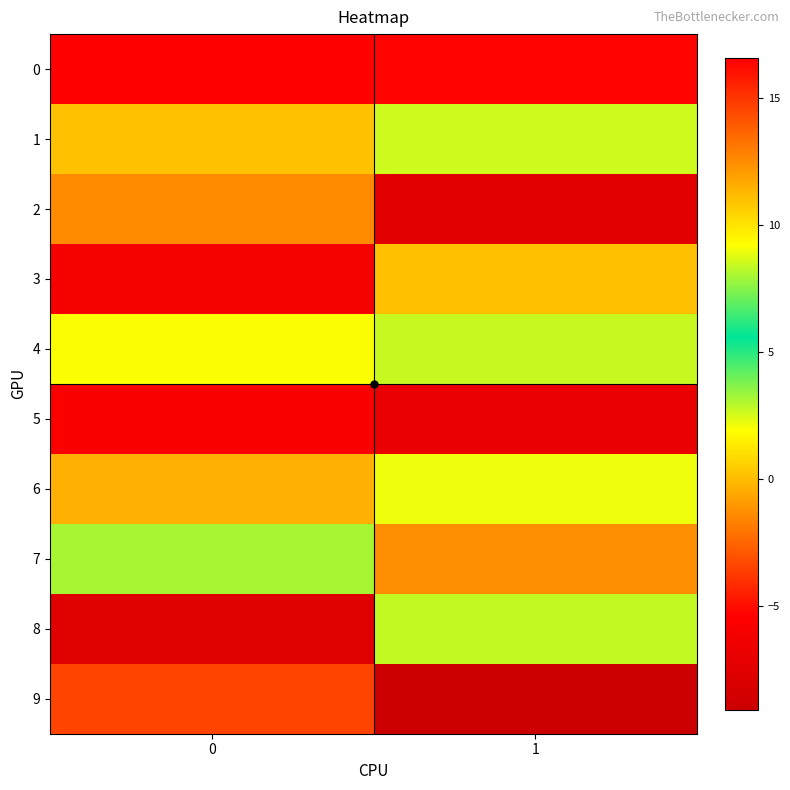

Reading left to right, transcribe all the data shown in this chart.

0: 0=16.6	1=16.5
1: 0=11.0	1=8.5
2: 0=-1.4	1=-7.5
3: 0=-5.9	1=0.1
4: 0=2.0	1=2.7
5: 0=-5.6	1=-6.9
6: 0=11.5	1=2.2
7: 0=3.2	1=-1.3
8: 0=-7.6	1=2.8
9: 0=-3.5	1=-9.1